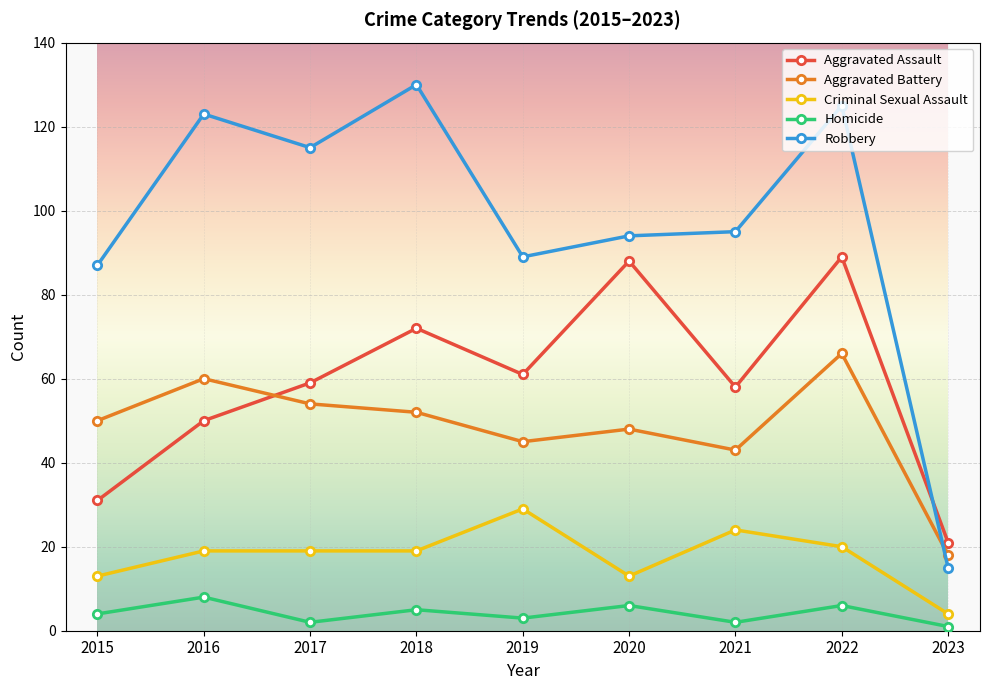

Which series ends up on top after the final intersection of Aggravated Battery and Robbery?

Aggravated Battery